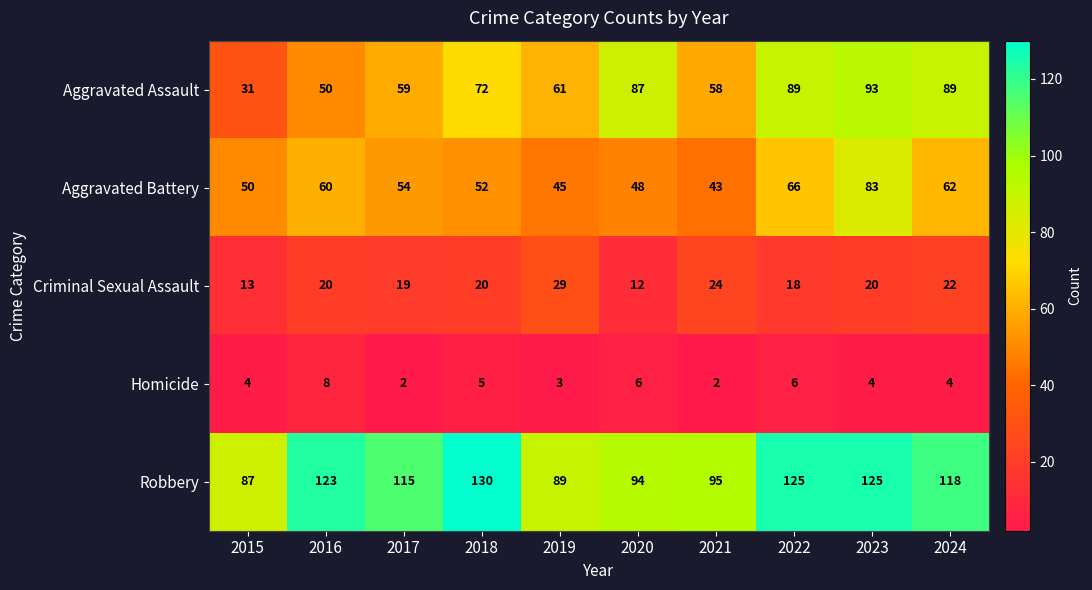

At which category is the sum across all series the highest?

2023